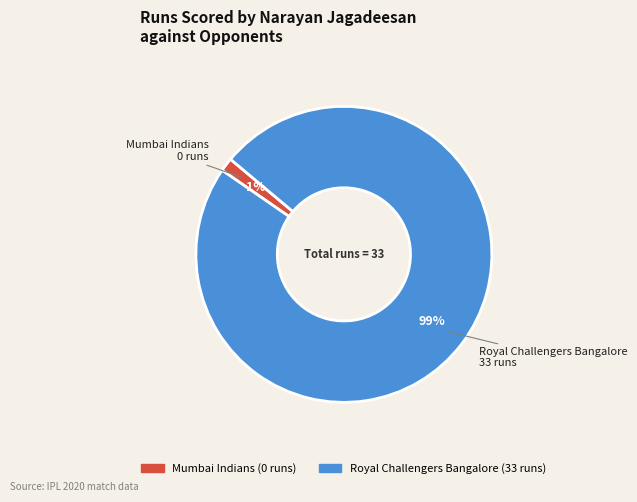

How many segments does this pie chart have?

2